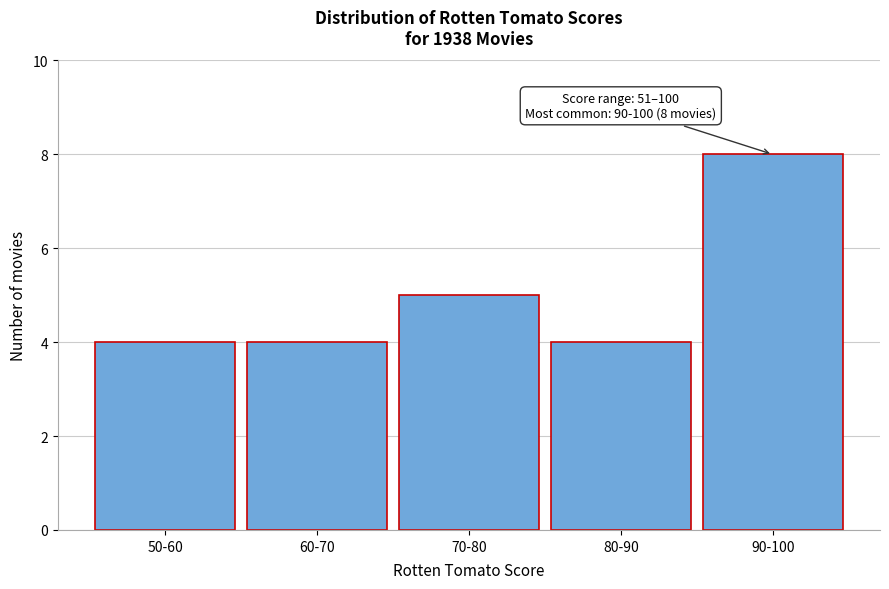

Reading right to left, transcribe all the data shown in this chart.

8	4	5	4	4